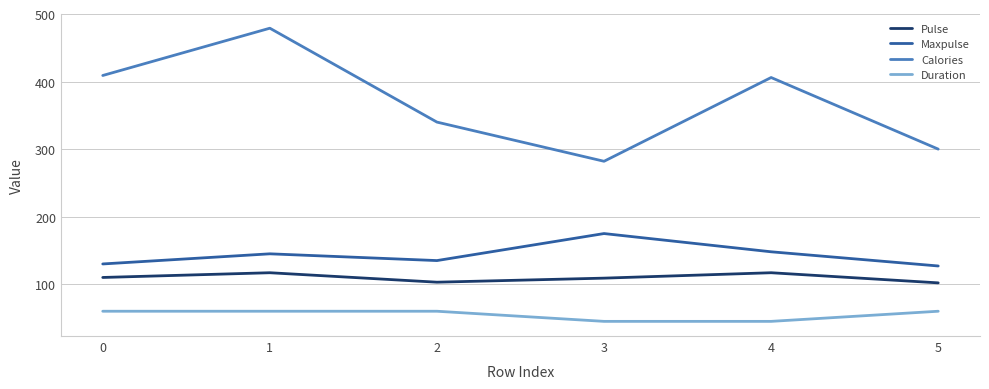

Which series has the largest total across all categories?

Calories